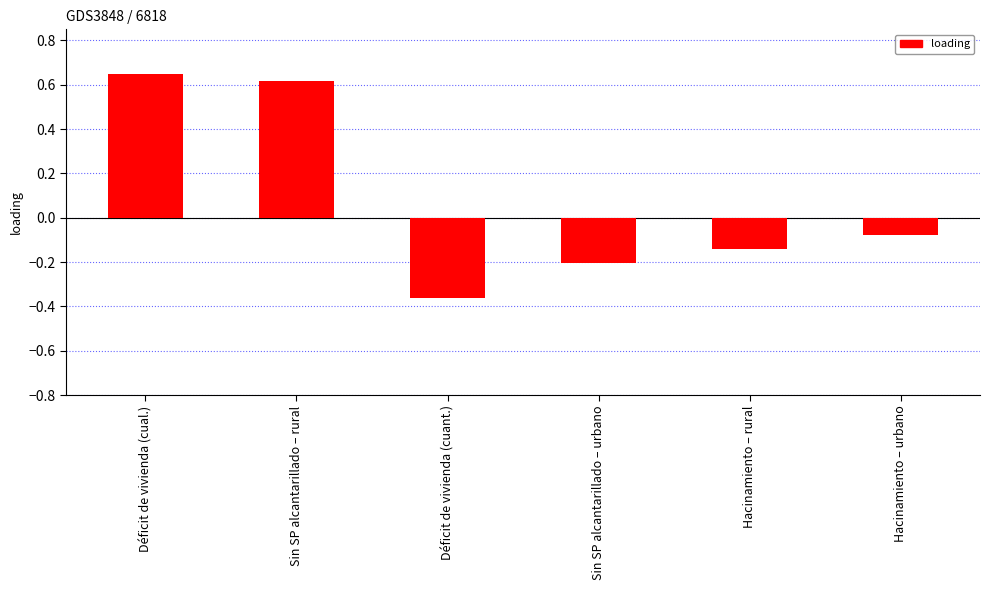

The chart shows a value of -0.1 at Sin SP alcantarillado – urbano. True or false?

False